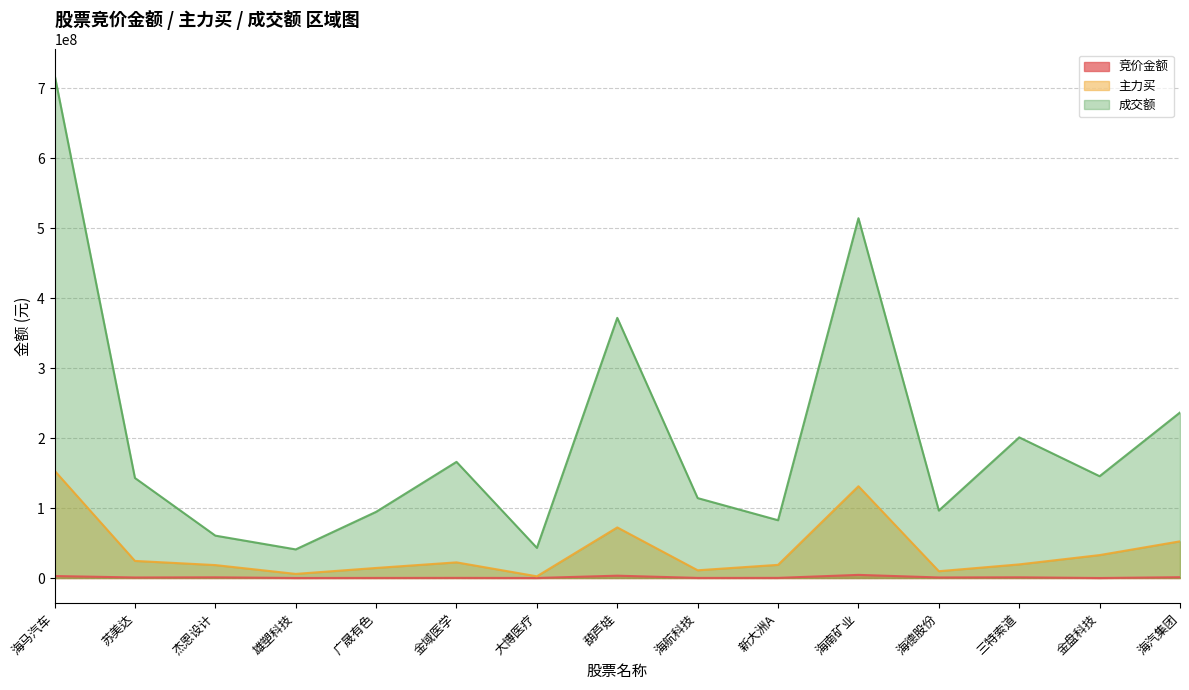

Which series has the widest spread of values?

成交额